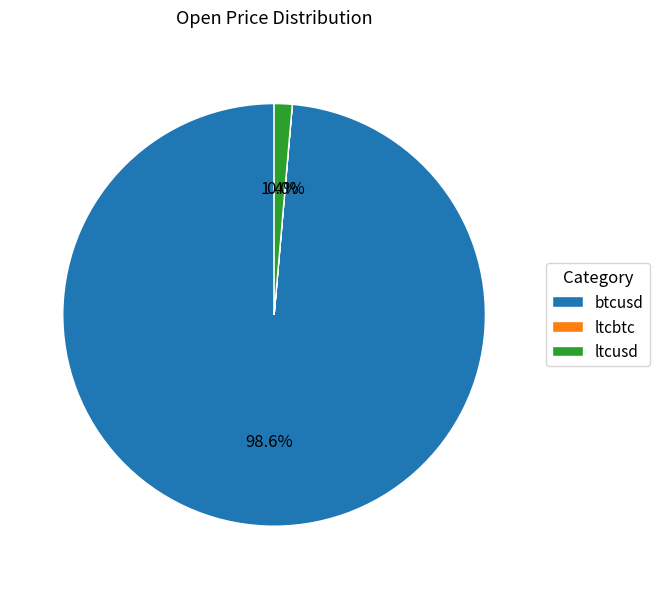

Which category accounts for the majority?

btcusd